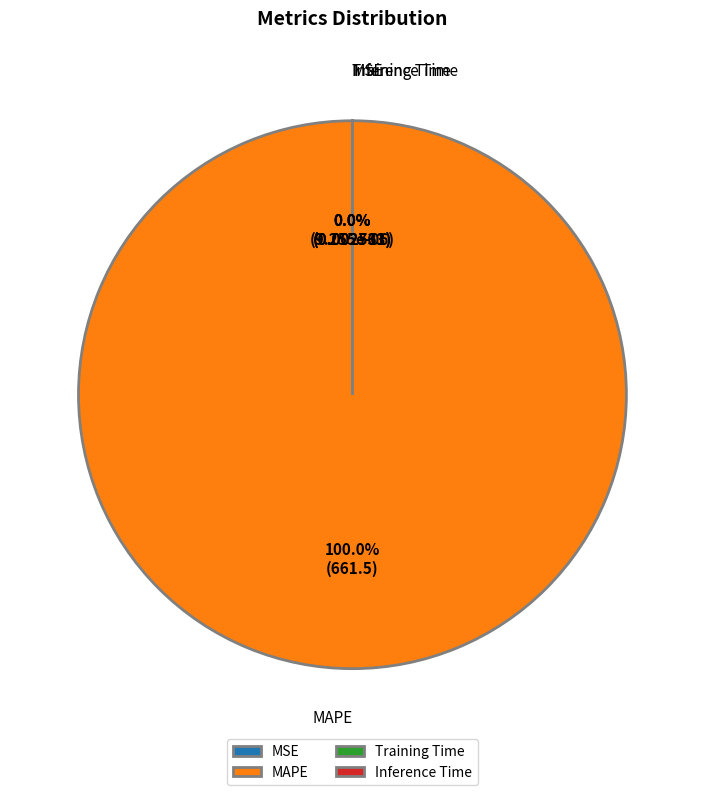

Is the sum of MSE and Training Time greater than half?

No